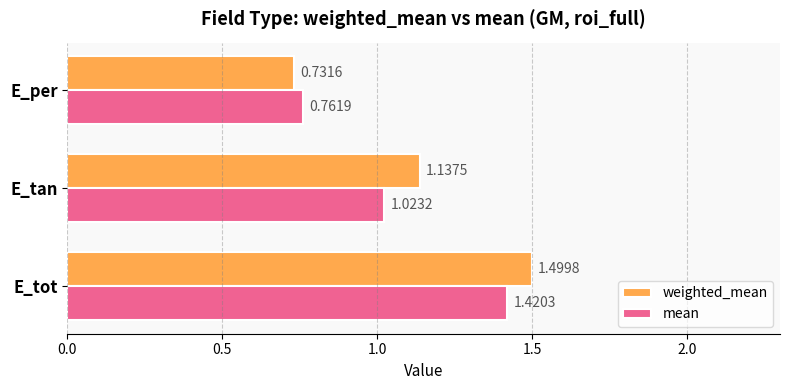

What is the sum of the weighted_mean values at E_tot and E_per?

2.2